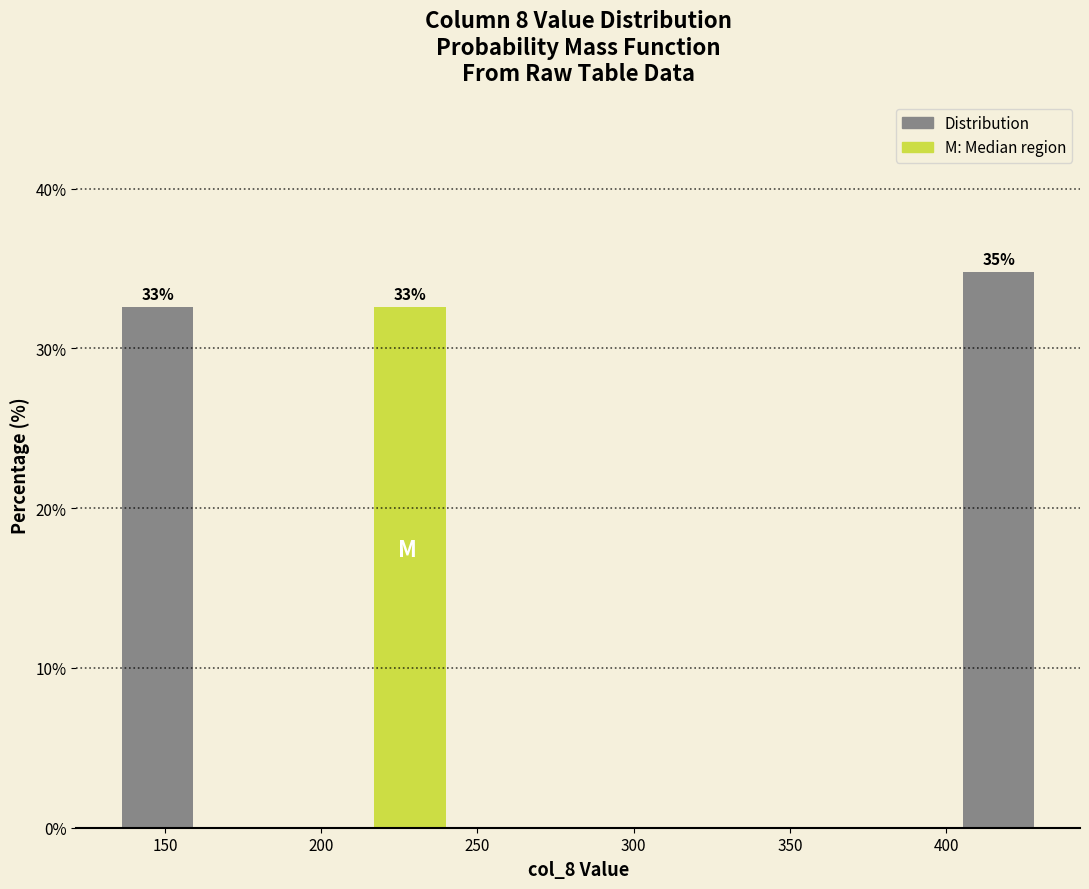

Over which range of the x-axis is the bar tallest?

405 to 430